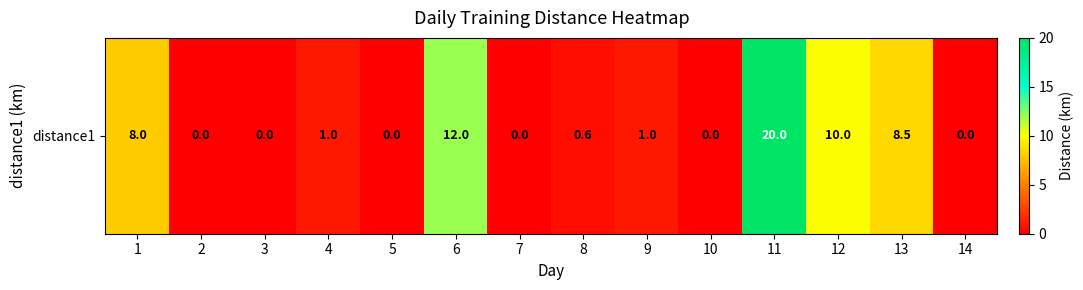

At which label does the data first exceed 1?

1